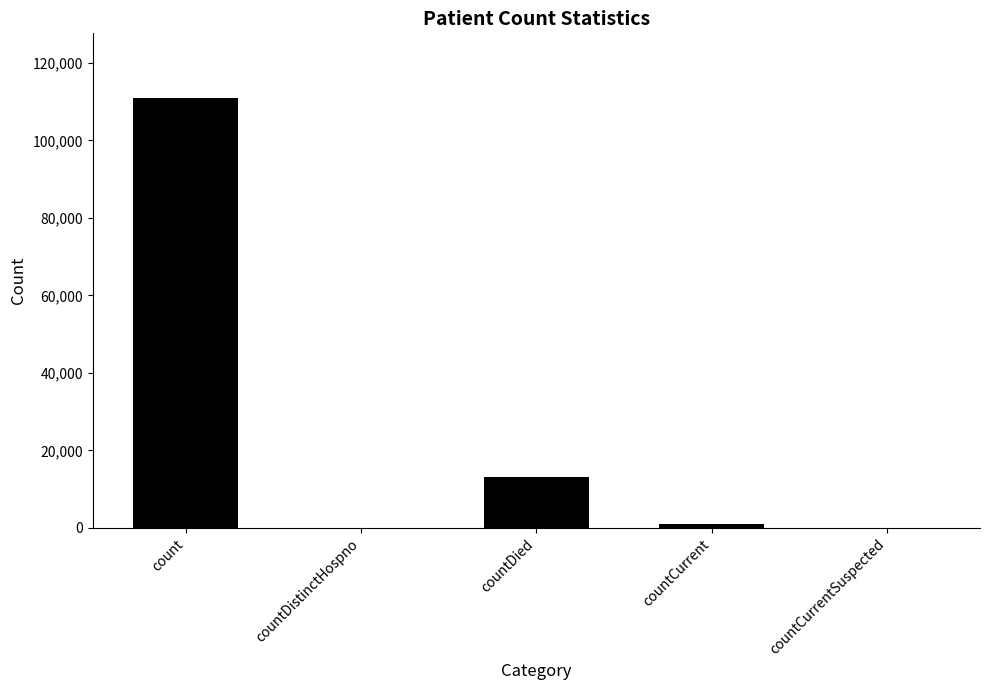

Are the bars horizontal?

No